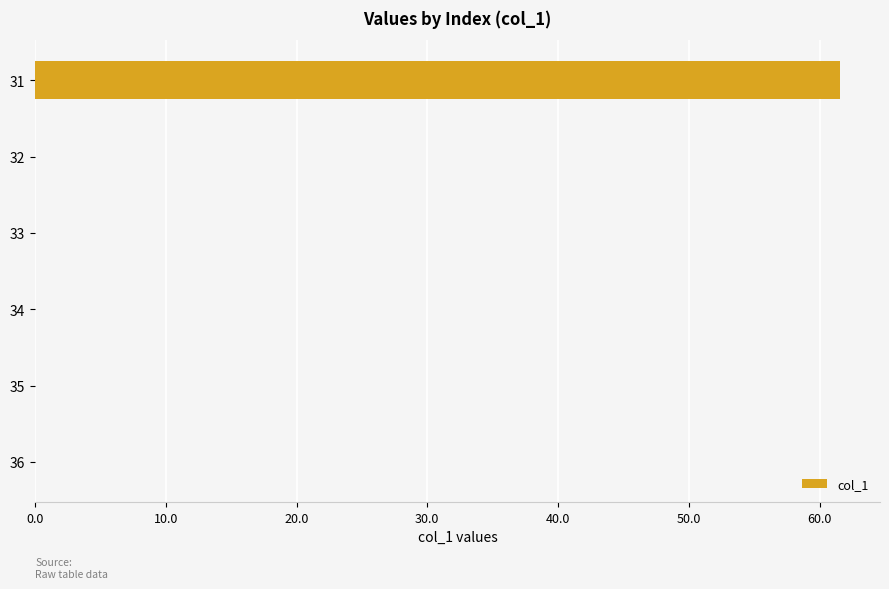

Is it true that the value at 31 is 61.5?

True